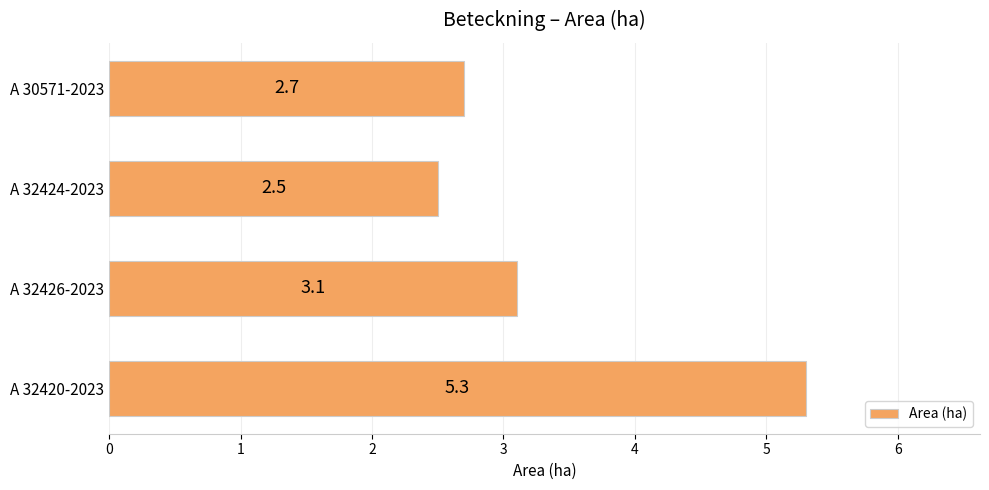

What is the change in value from A 32420-2023 to A 32424-2023?

-2.8